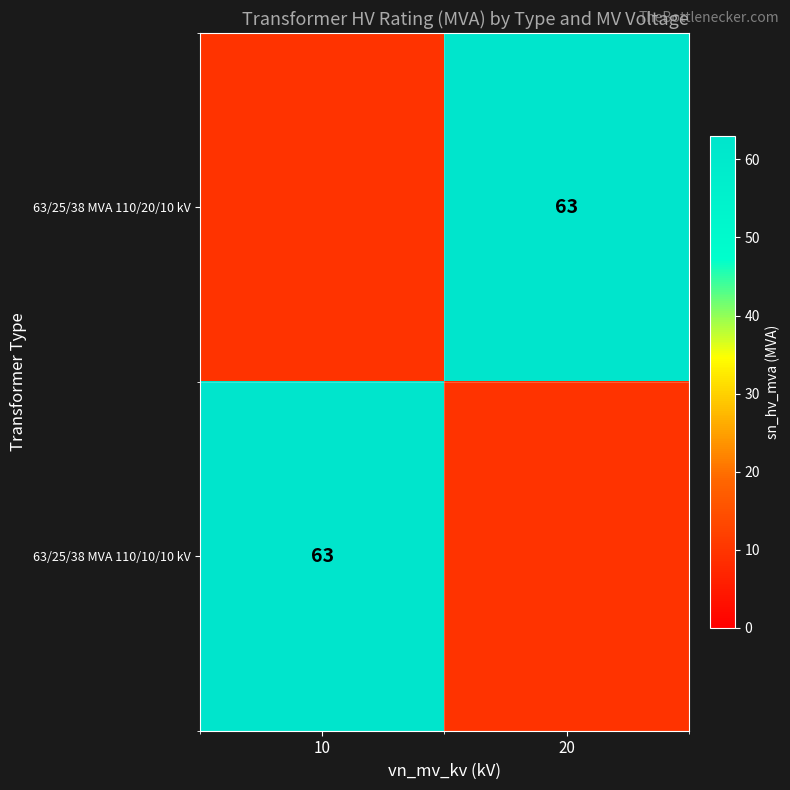

Which series has the largest range (max minus min)?

63/25/38 MVA 110/10/10 kV